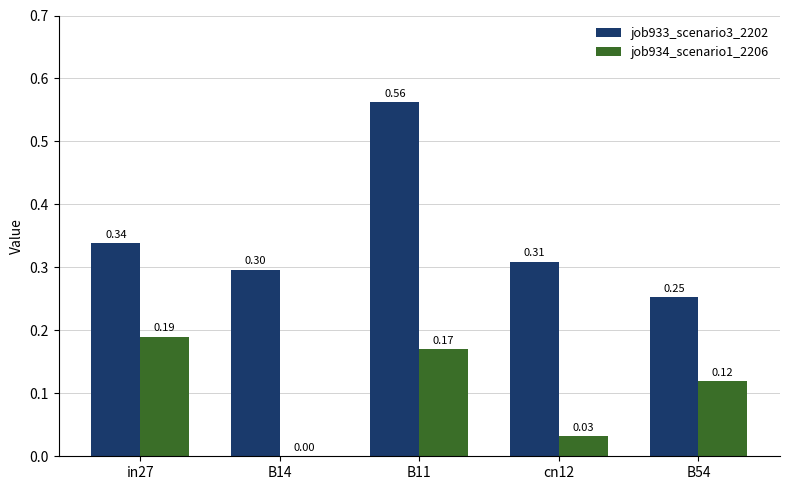

True or false: job933_scenario3_2202 has a value of 0.3 at B14.

True